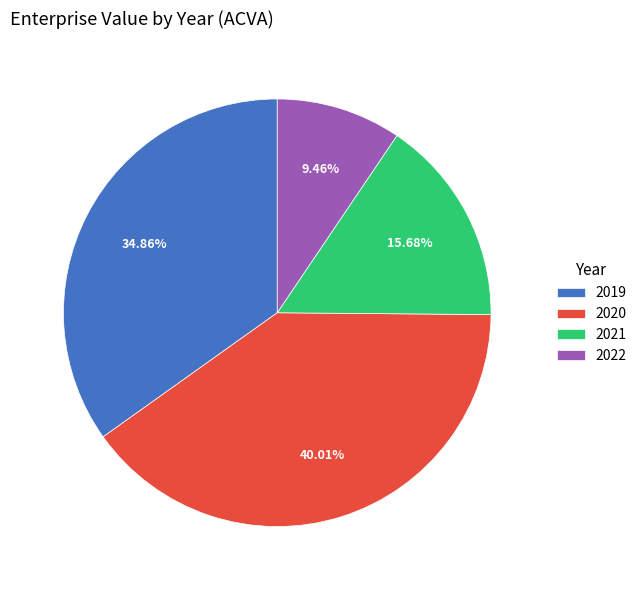

Approximately how many times larger is the value at 2019 compared to 2022?

3.7